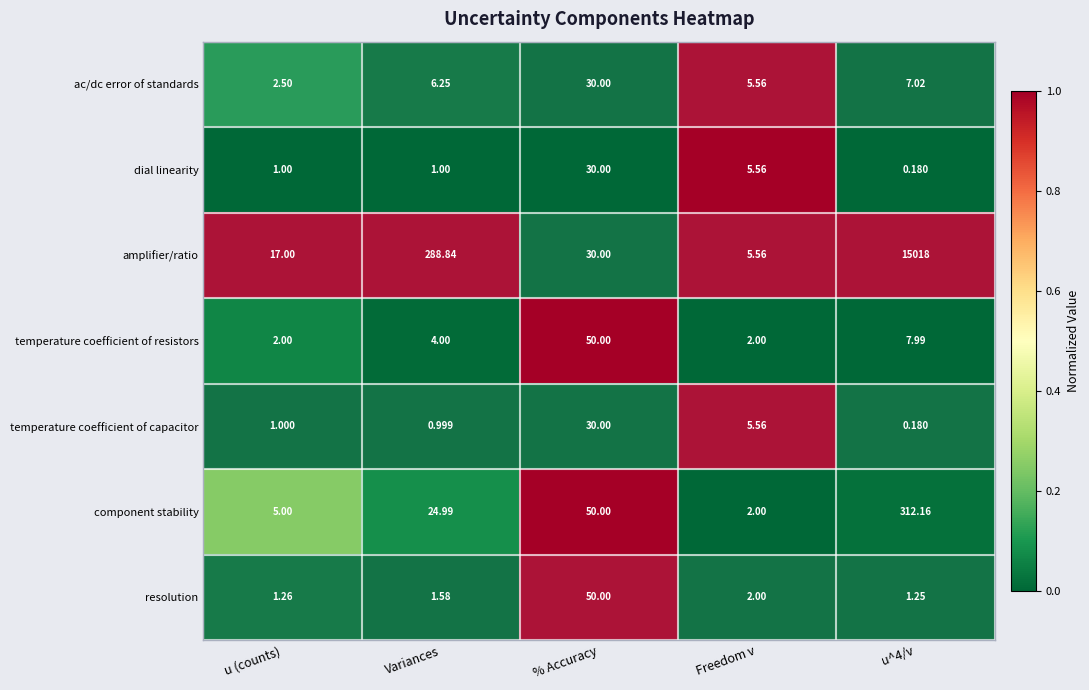

At which label is component stability closest to 157?

% Accuracy